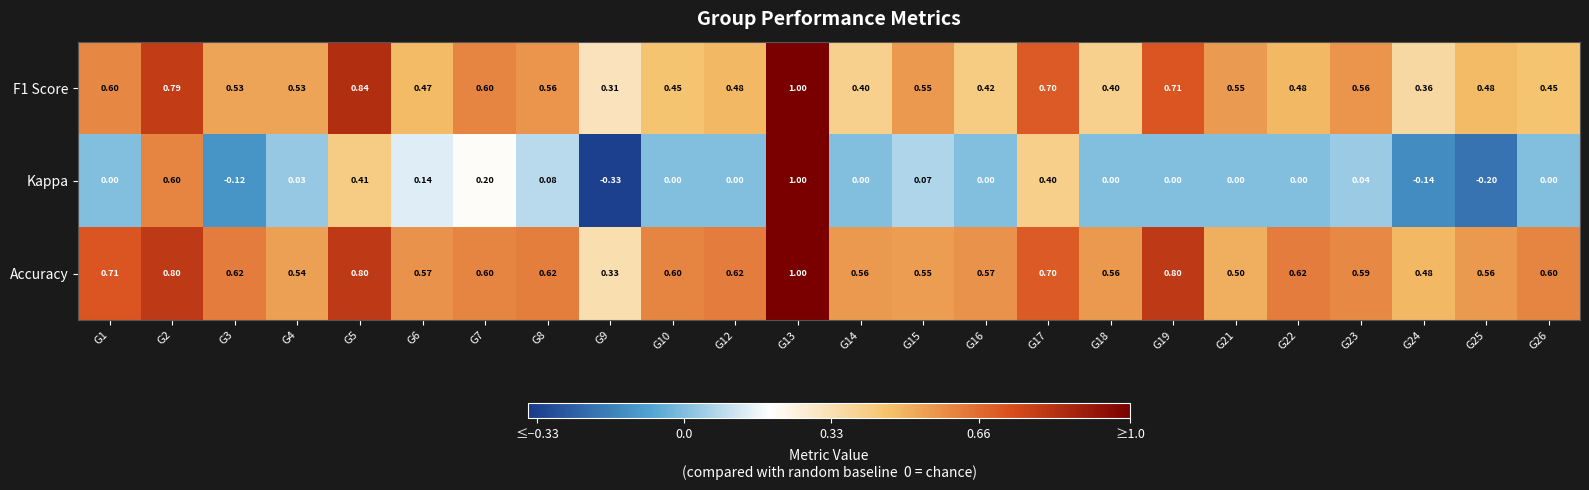

Which series has the largest total across all categories?

Accuracy